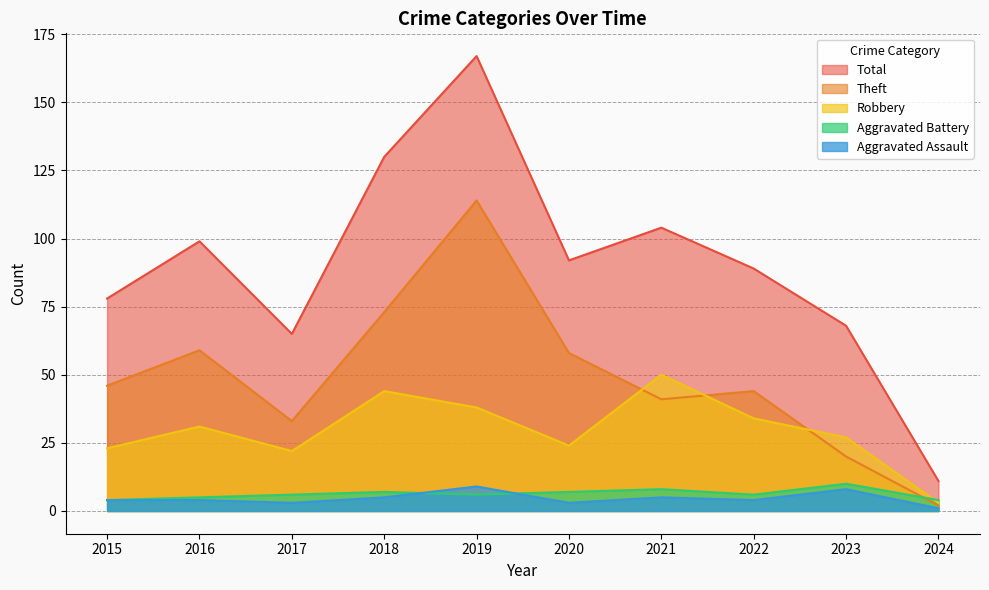

What is the value of the Theft point at the 9th from the left?

20